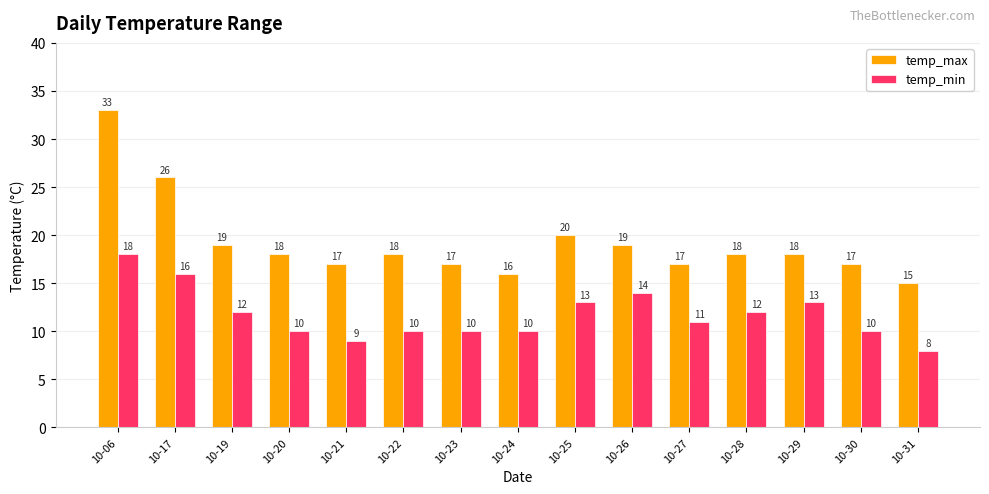

Which category has the lowest value across all series?

10-31